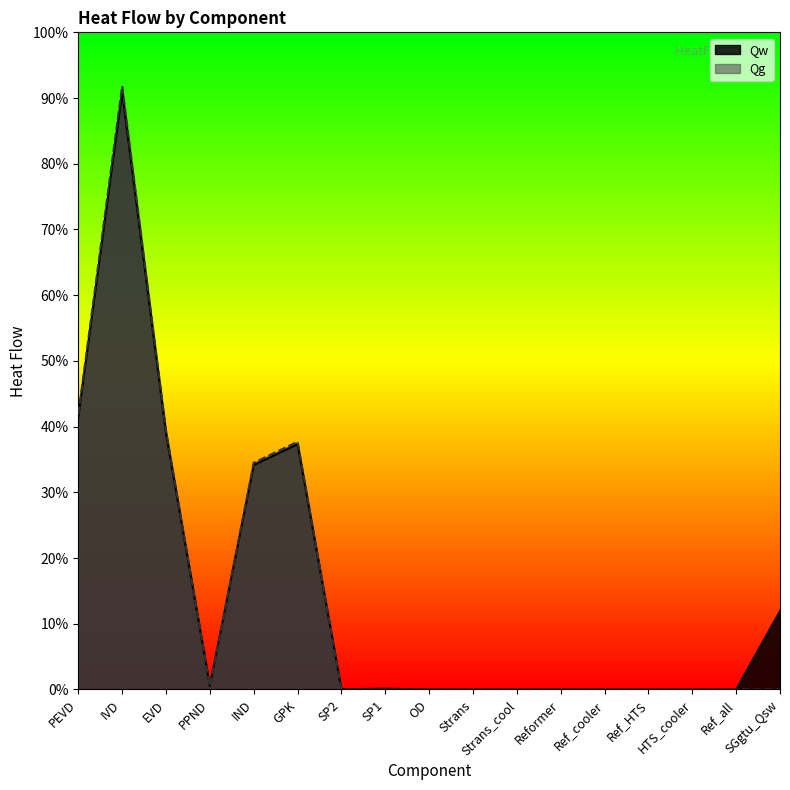

Reading left to right, list all the values displayed in this chart.

Qw: 39523.1	86667.1	37188.0	505.0	32559.8	35579.5	31.6	105.2	9.0	0.0	0.0	0.0	0.0	0.0	0.0	0.0	11356.5
Qg: 39922.3	87542.5	37563.6	510.1	32888.7	35938.9	0.0	0.0	0.0	0.0	0.0	0.0	0.0	0.0	0.0	0.0	0.0